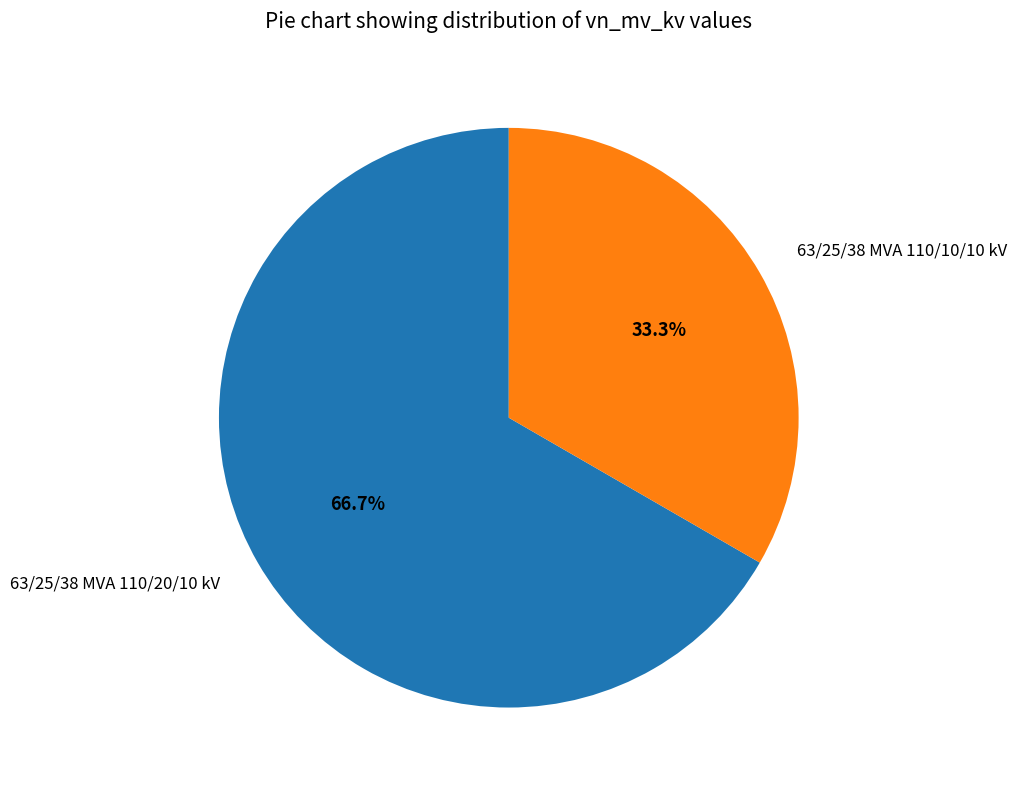

Combined, what portion of the pie is 63/25/38 MVA 110/20/10 kV and 63/25/38 MVA 110/10/10 kV?

100.0%